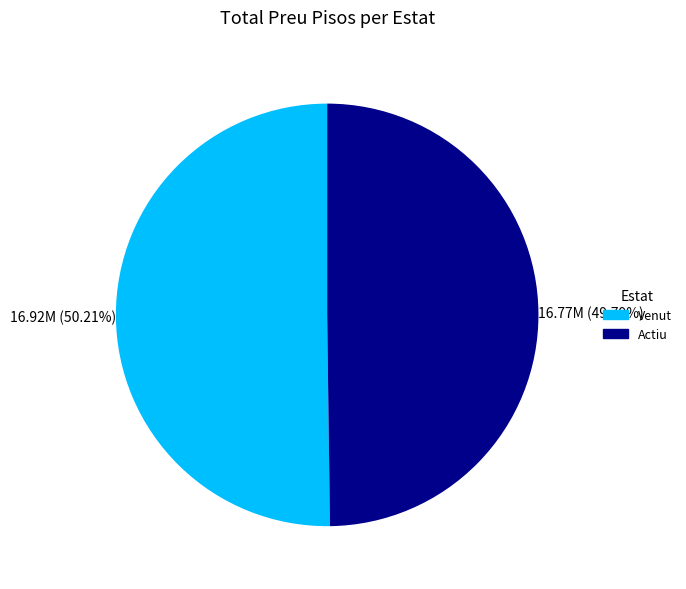

Approximately how many times larger is the value at Actiu compared to Venut?

1.0